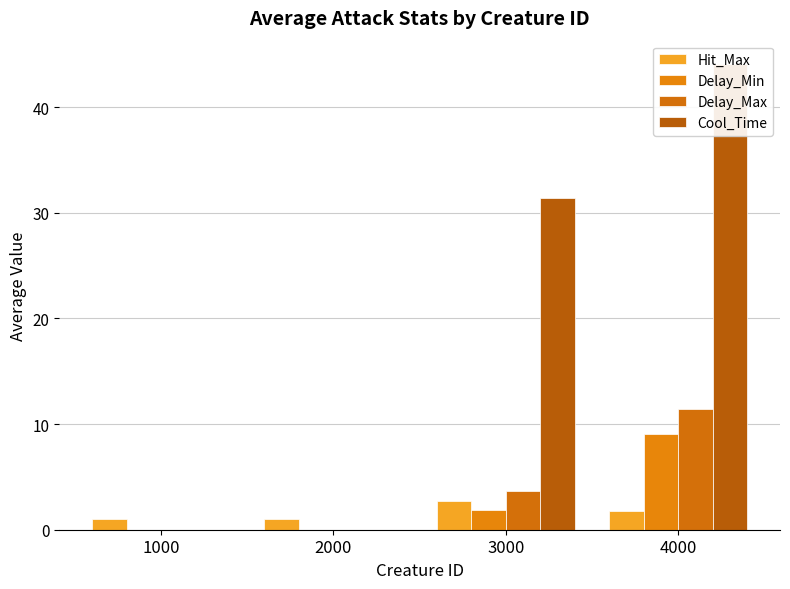

How many values in the Hit_Max series exceed 1?

2